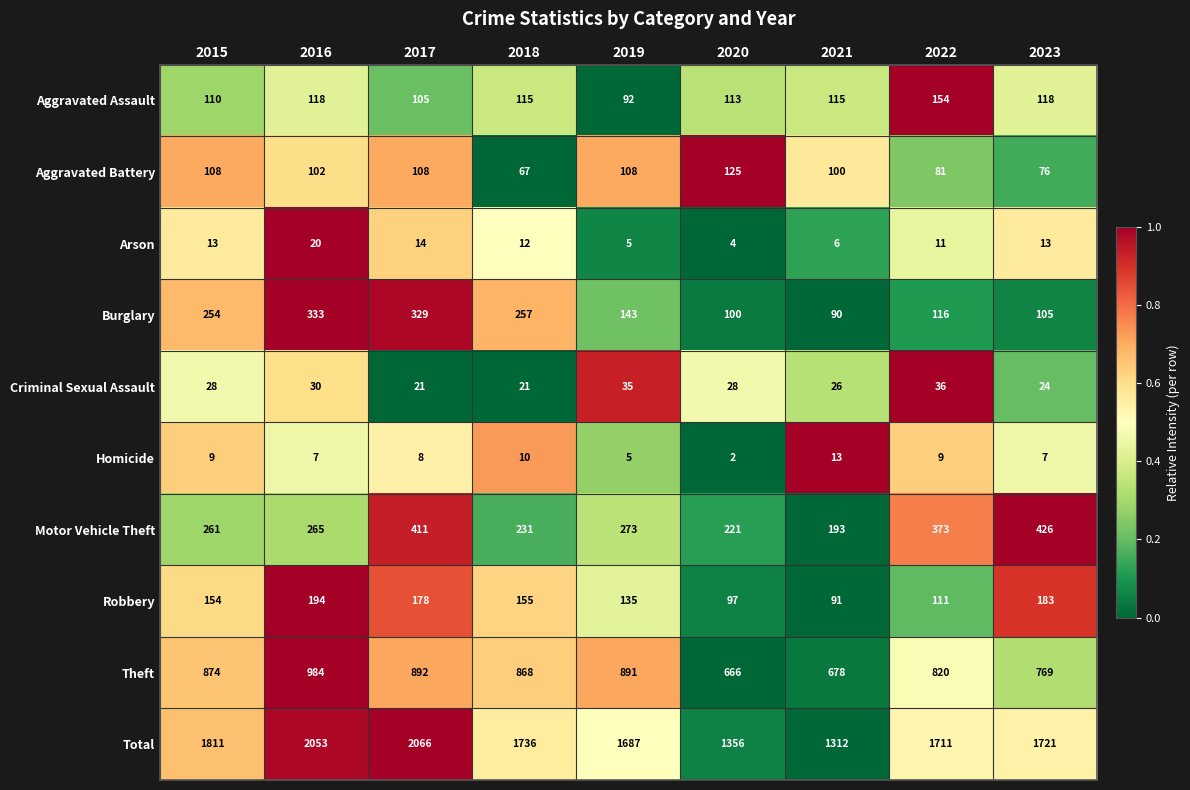

At 2022, list the series in order from largest to smallest.

Total, Theft, Motor Vehicle Theft, Aggravated Assault, Burglary, Robbery, Aggravated Battery, Criminal Sexual Assault, Arson, Homicide